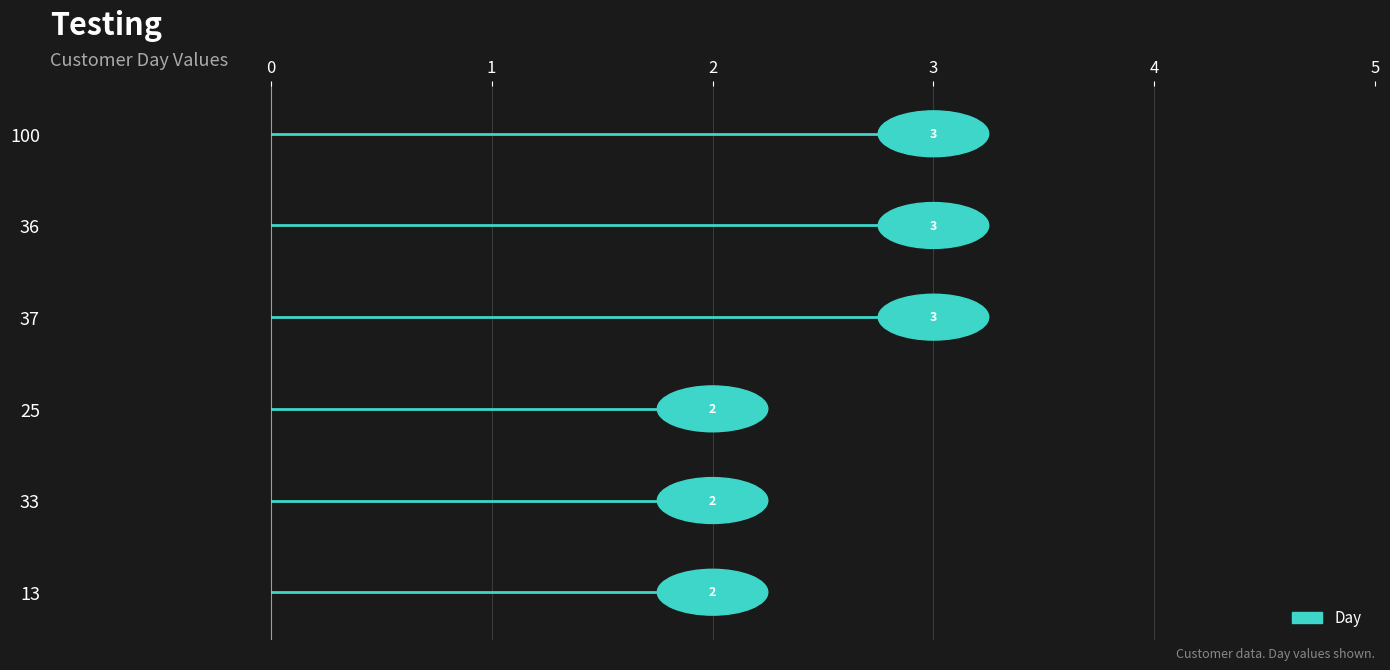

The chart shows a value of 1 at 13. True or false?

False